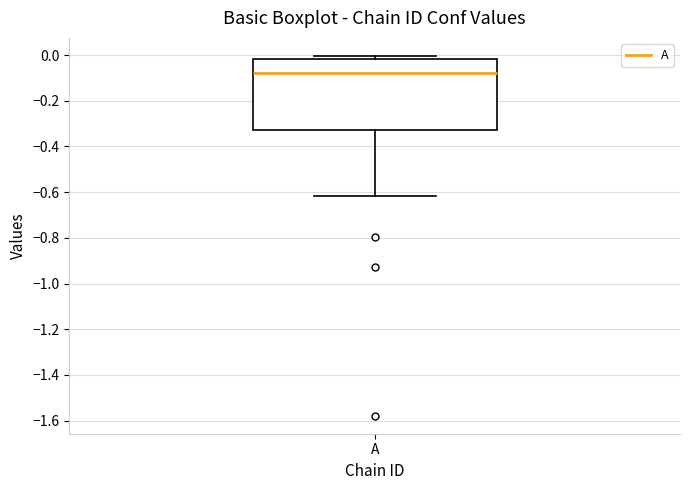

Read this box plot against the y-axis: the position of the median line, the range covered by the box, and the ends of both whiskers. The values are not printed on the chart, so give them approximately, as read against the axis.

median -0.08, box -0.32 to -0.02, whiskers -0.62 to 0.00